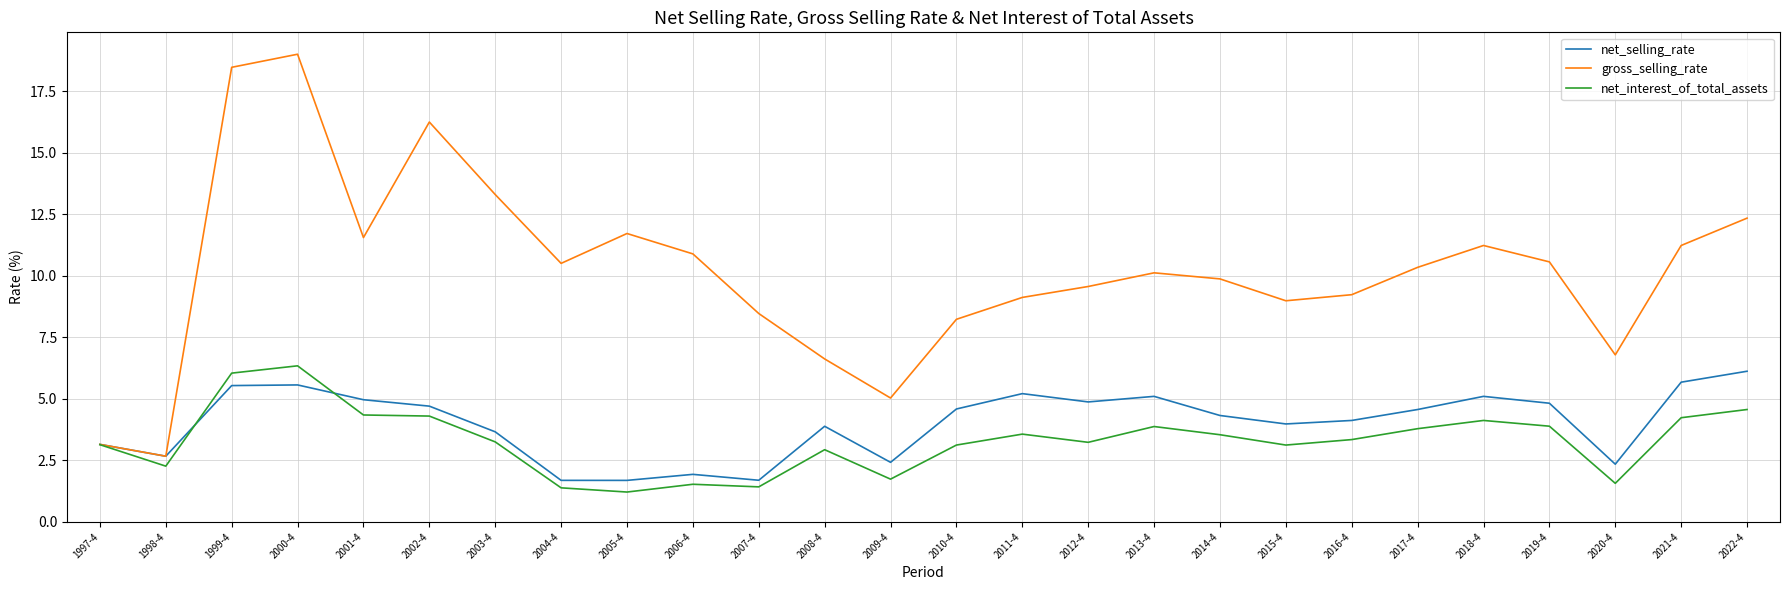

At how many categories does at least one series exceed 6?

23